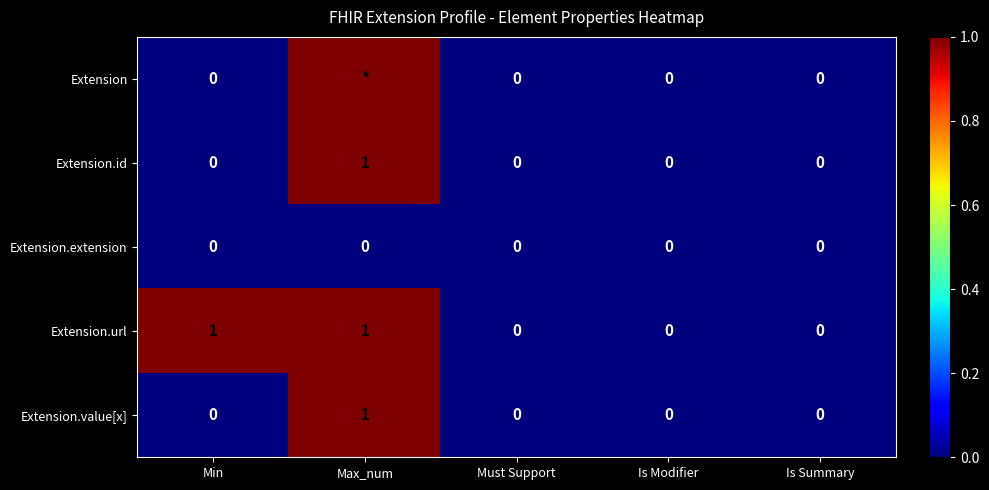

The value of Extension.value[x] at Min is 1. True or false?

False